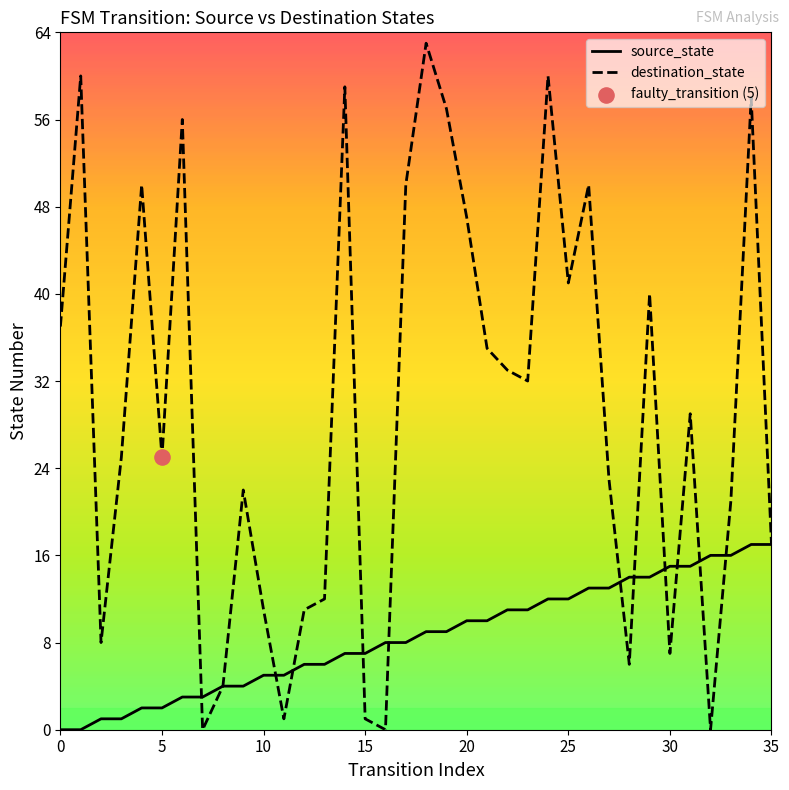

Which series has the largest total across all categories?

destination_state